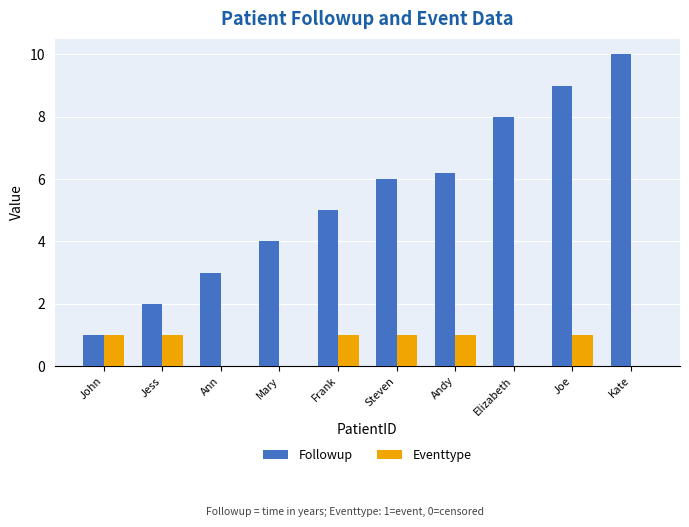

Reading right to left, what are all the values shown in this chart?

Followup: Kate=10.0	Joe=9.0	Elizabeth=8.0	Andy=6.2	Steven=6.0	Frank=5.0	Mary=4.0	Ann=3.0	Jess=2.0	John=1.0
Eventtype: Kate=0.0	Joe=1.0	Elizabeth=0.0	Andy=1.0	Steven=1.0	Frank=1.0	Mary=0.0	Ann=0.0	Jess=1.0	John=1.0